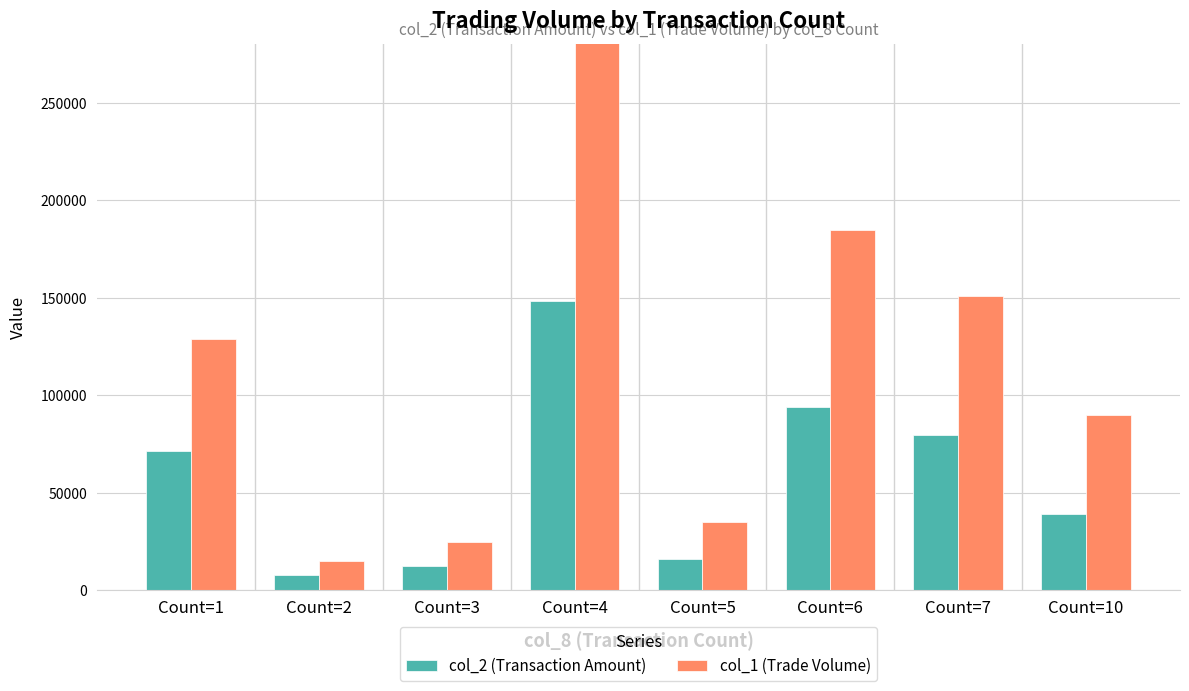

At how many categories does at least one series exceed 101920?

4